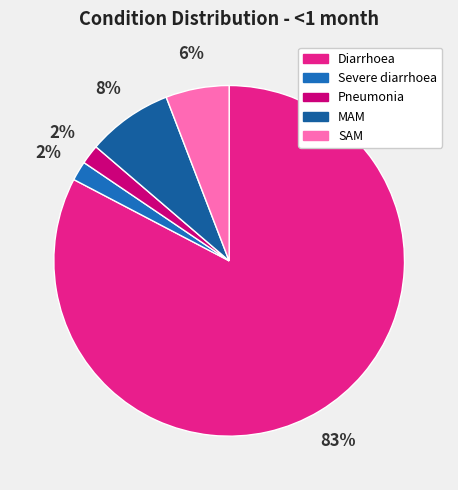

Rank the categories by value from highest to lowest.

Diarrhoea, MAM, SAM, Severe diarrhoea, Pneumonia